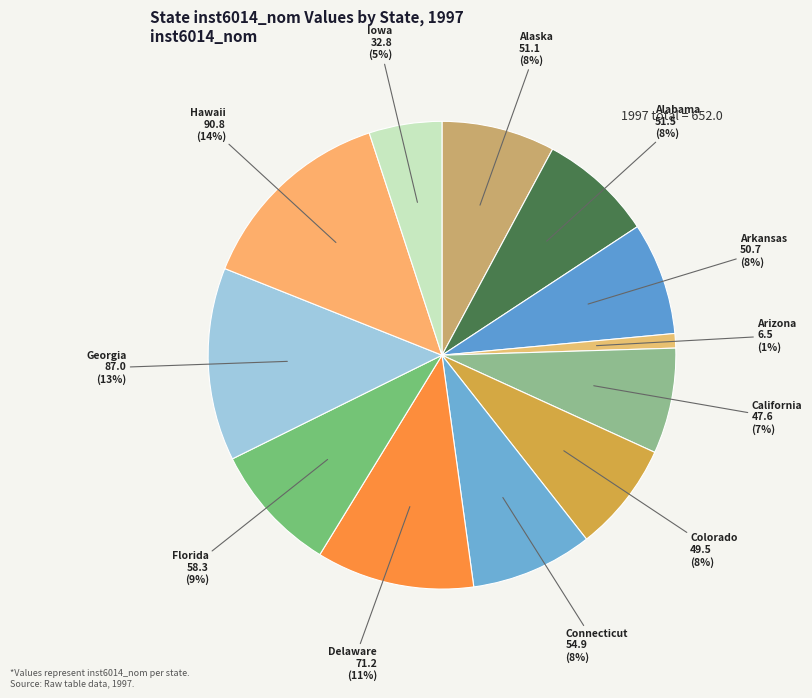

How many segments does this pie chart have?

12